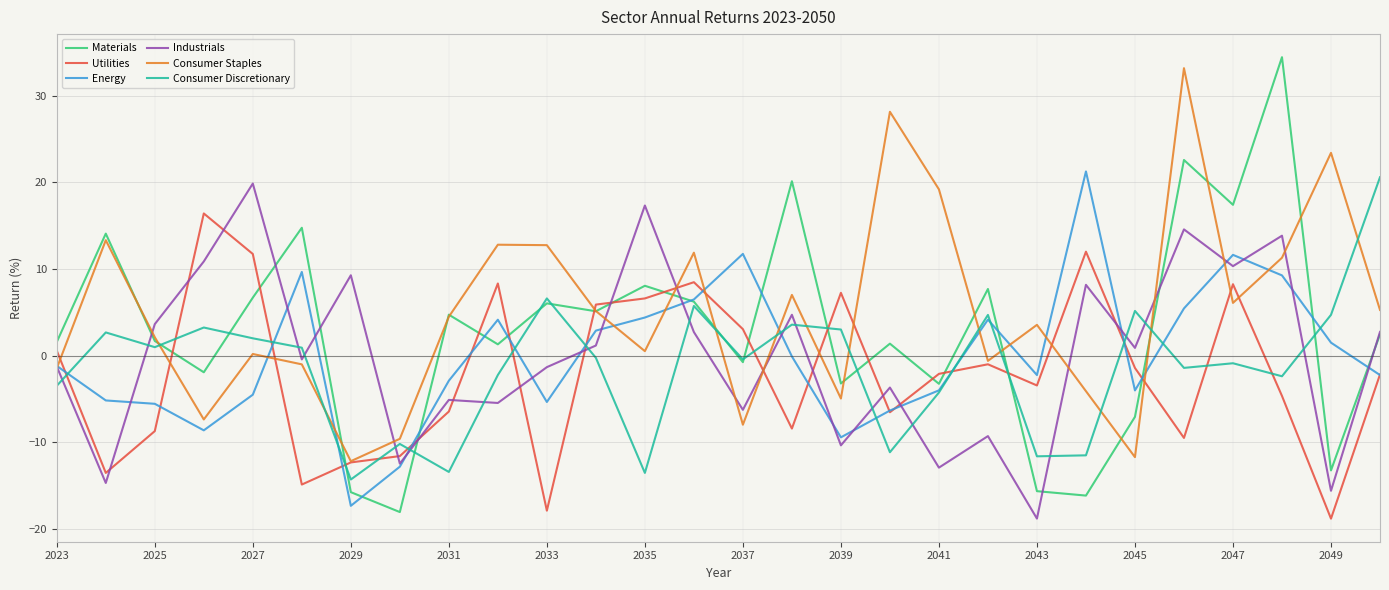

What is the minimum value shown in the chart?

-18.8